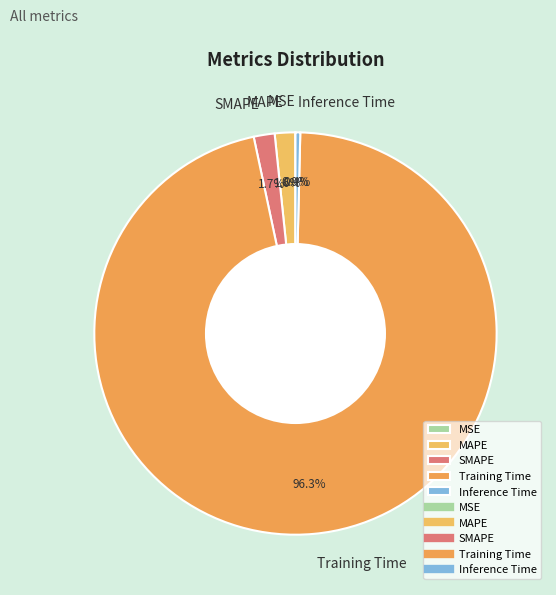

Do Inference Time and Training Time together represent more than half of the pie?

Yes